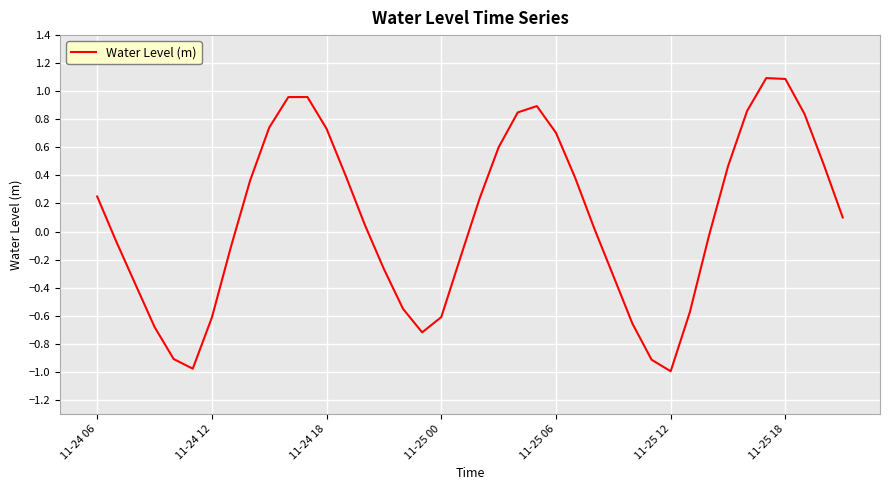

How many interior local peaks (higher than both neighbors) does the data have?

3